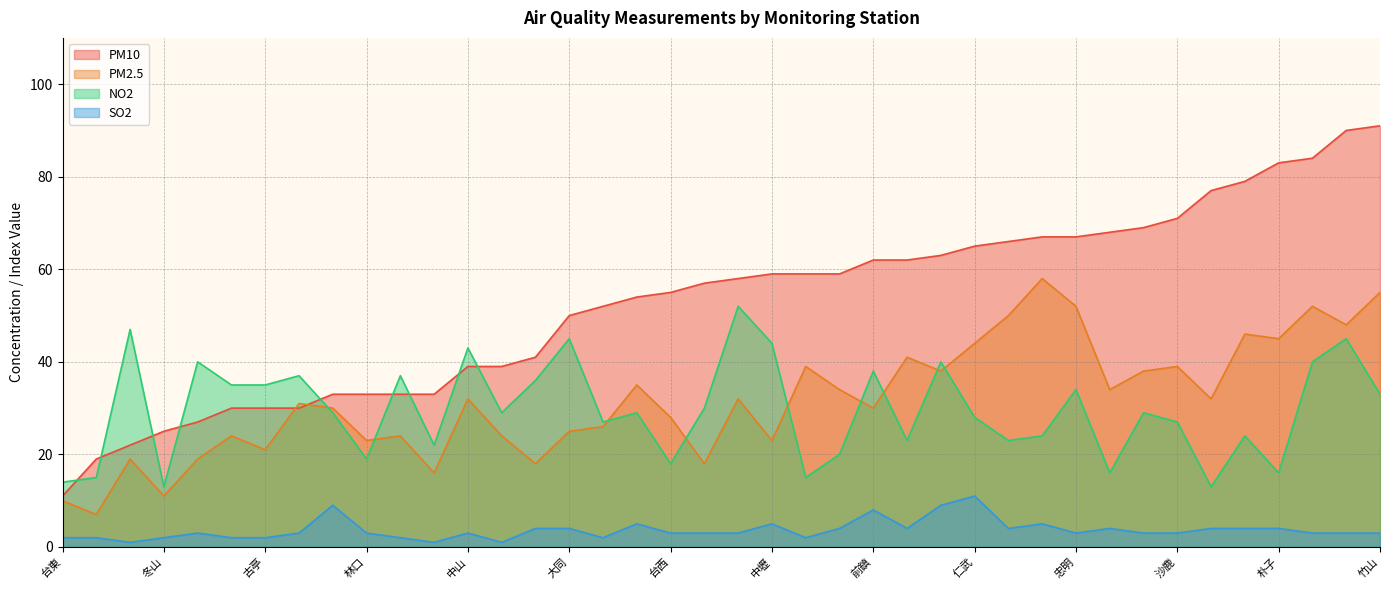

What is the minimum value for PM10?

11